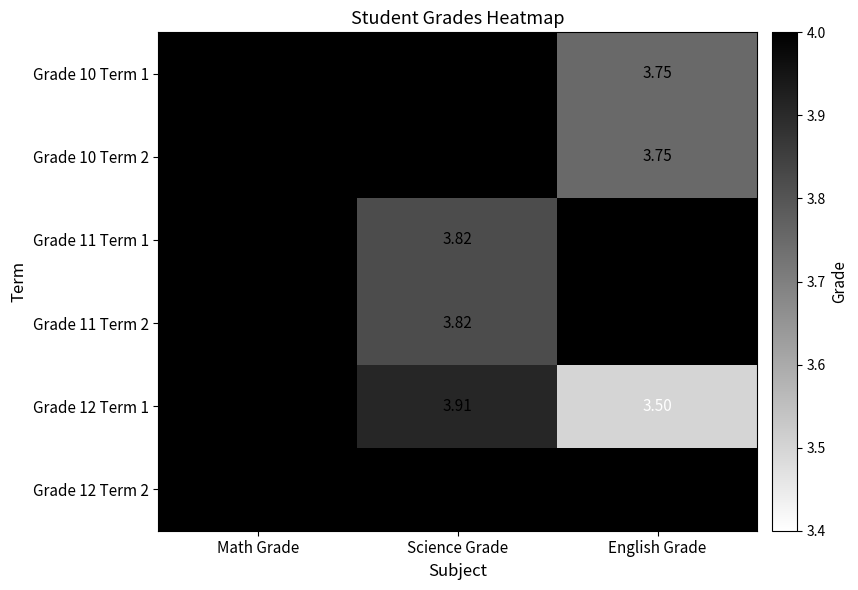

Where is Grade 11 Term 2 nearest to the value 3?

Science Grade